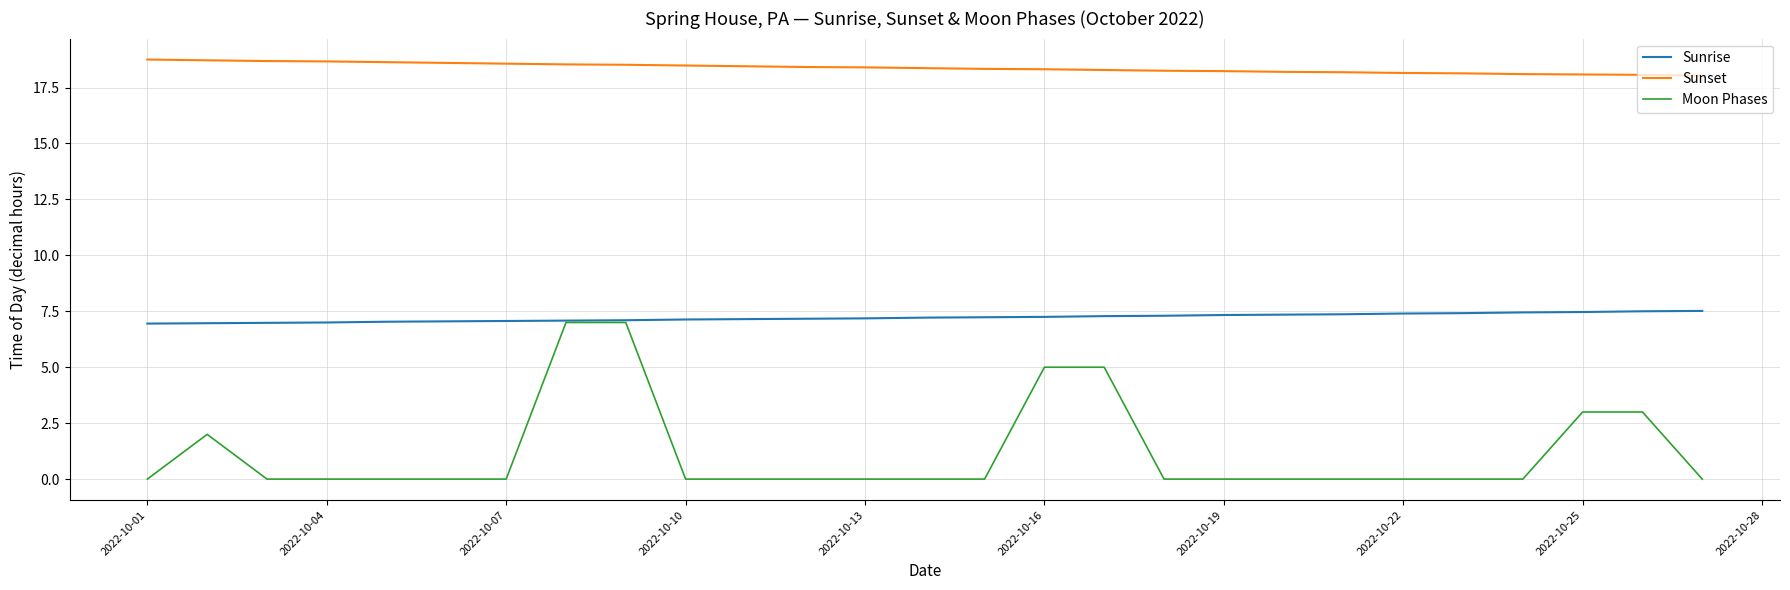

Which series has the largest total across all categories?

Sunset